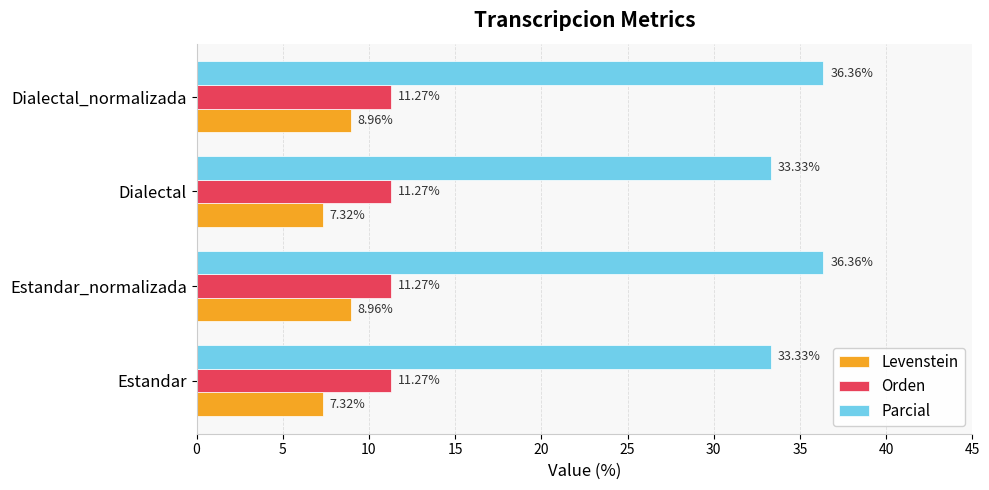

What is the spread (max minus min) of values at Dialectal_normalizada?

27.4